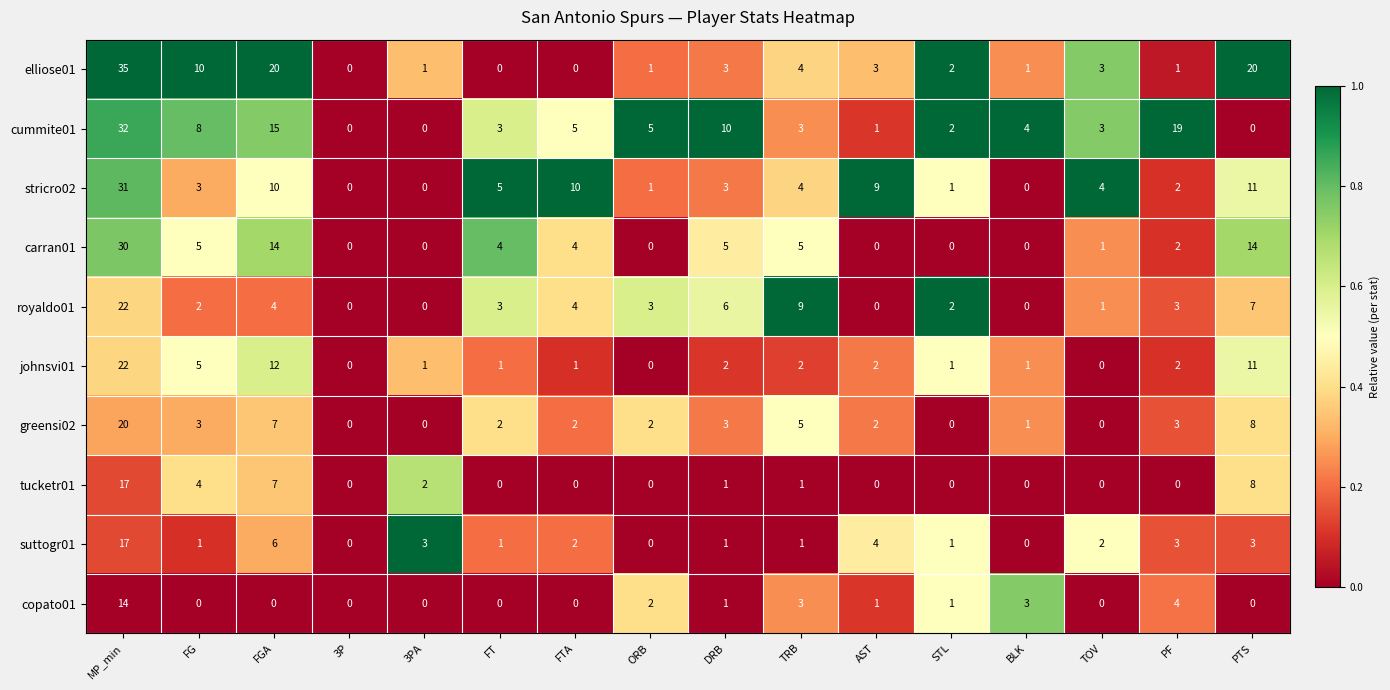

What is the spread (max minus min) of values at 3PA?

3